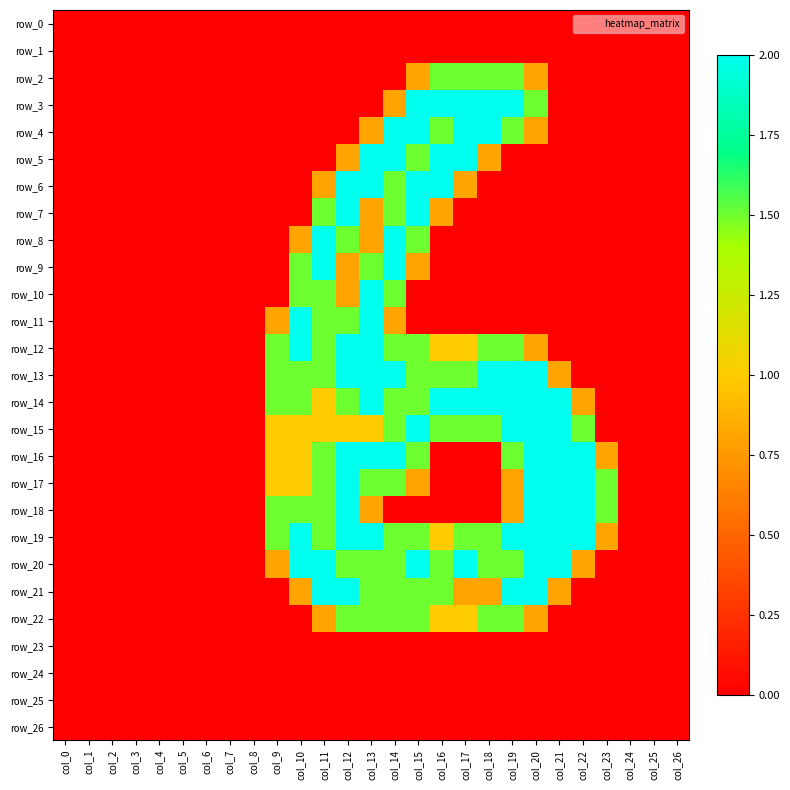

Where is row_3 nearest to the value 1?

col_14